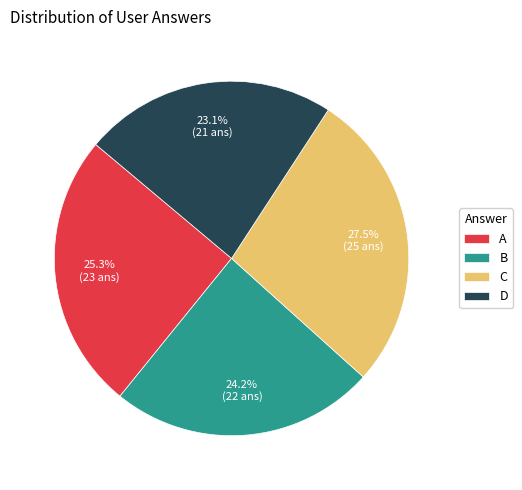

Count the number of slices in the pie.

4